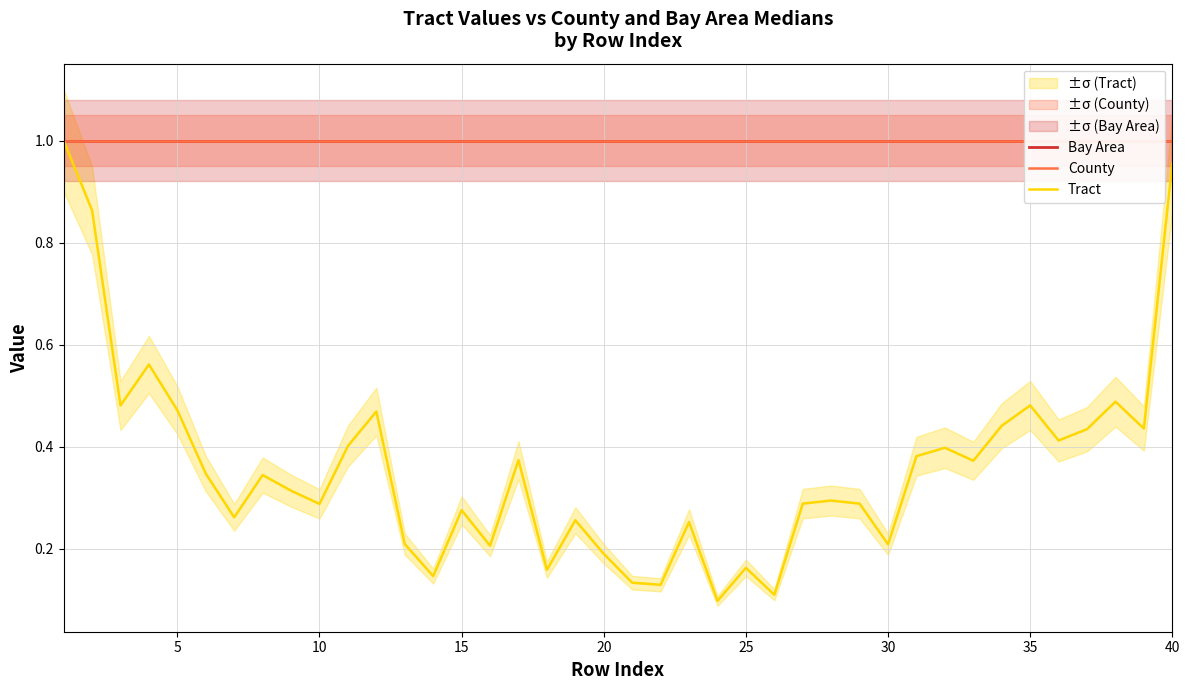

True or false: County and Bay Area intersect in this chart.

False